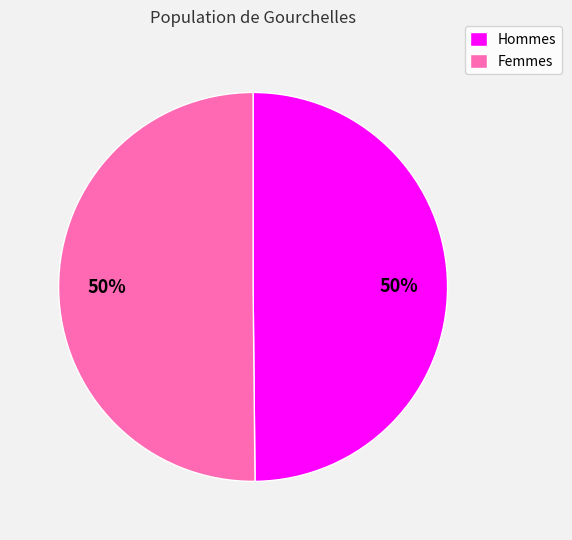

What is the ratio of the value at Femmes to the value at Hommes?

1.0